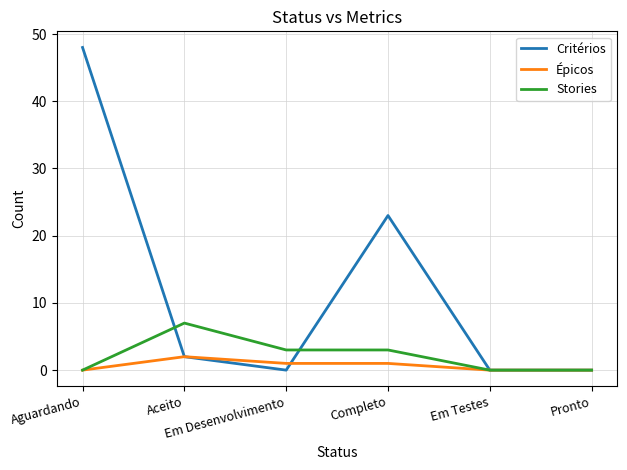

How many distinct data groups are displayed?

3